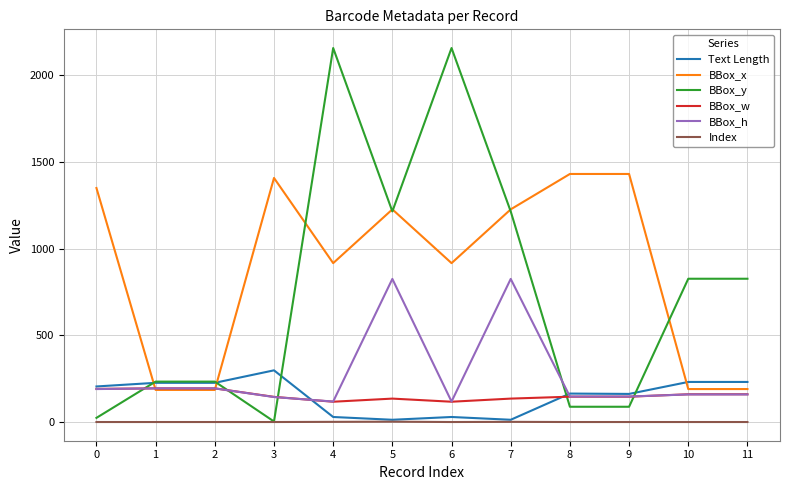

True or false: BBox_h and Index intersect in this chart.

False